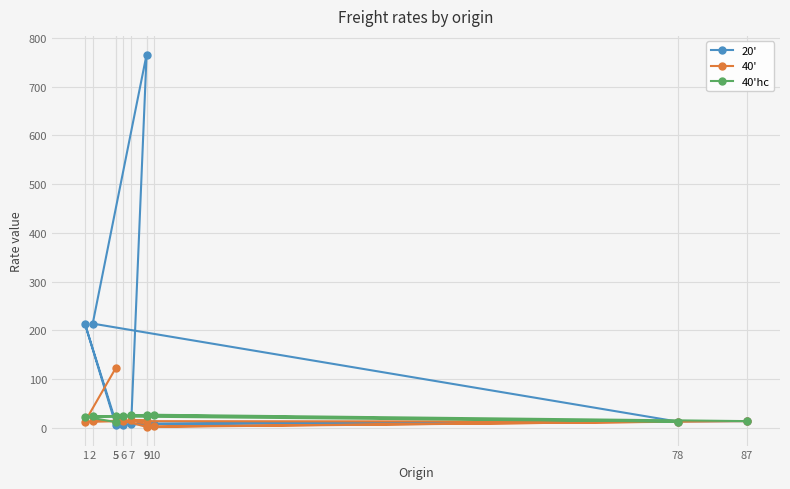

Which has a higher value, 87 or 2?

2